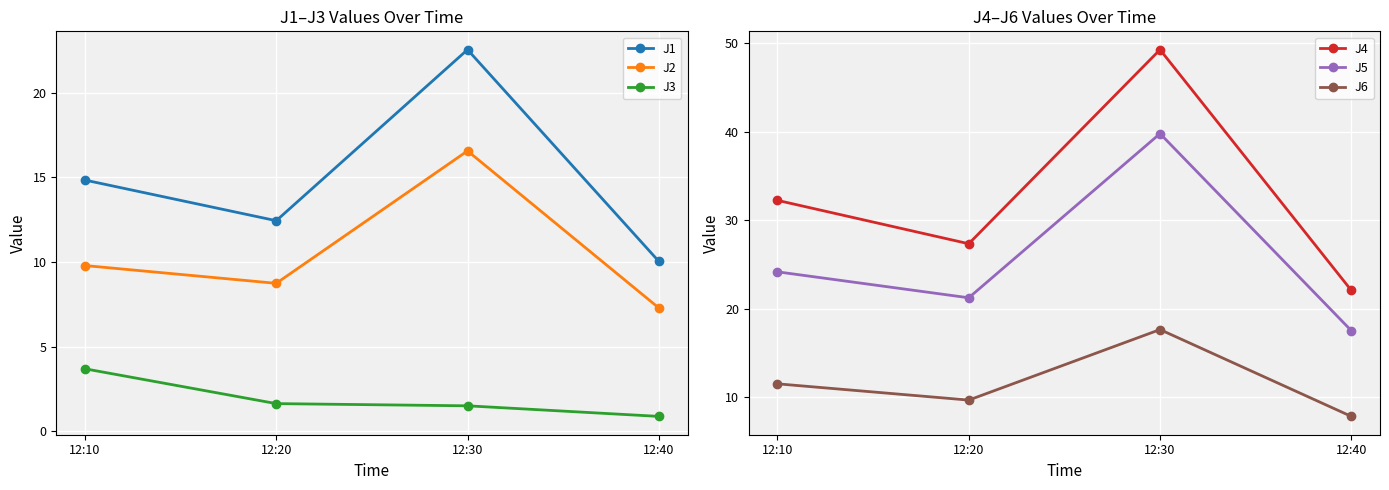

What is the difference between the J5 values at 12:10 and 12:20?

2.9